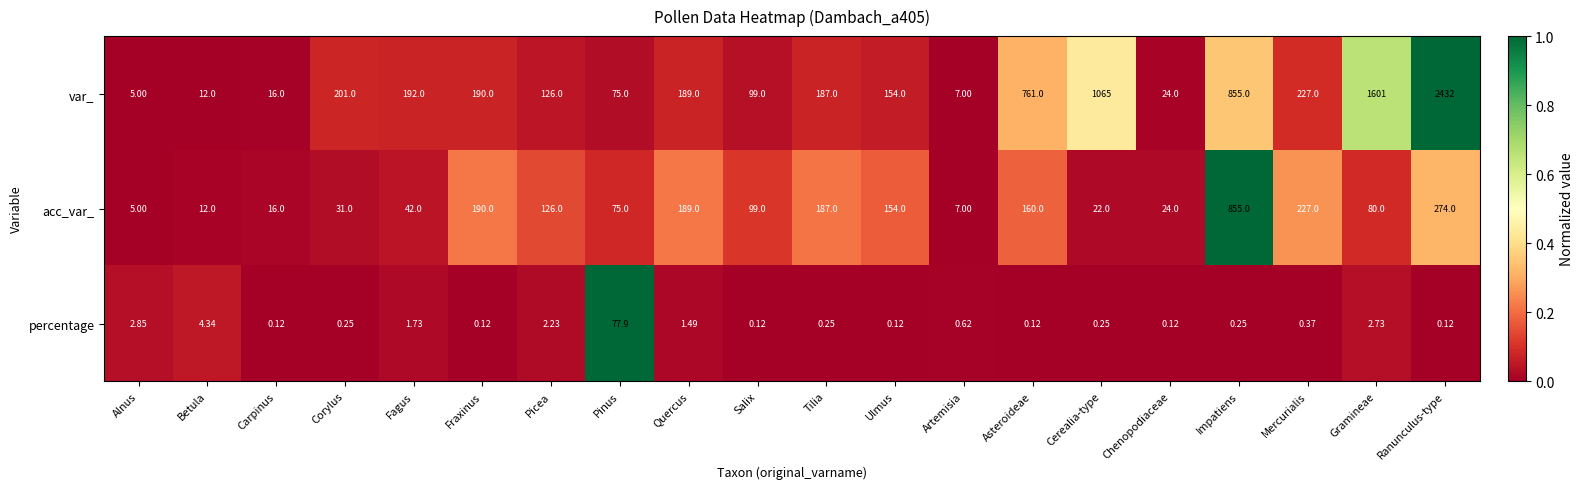

At how many categories does at least one series exceed 0?

20